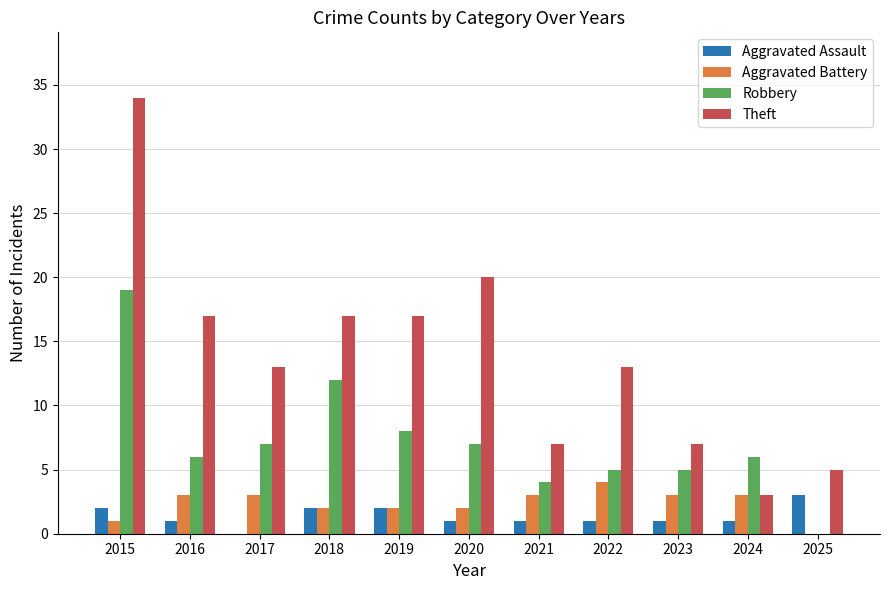

The Robbery series shows 19 at 2015. True or false?

True